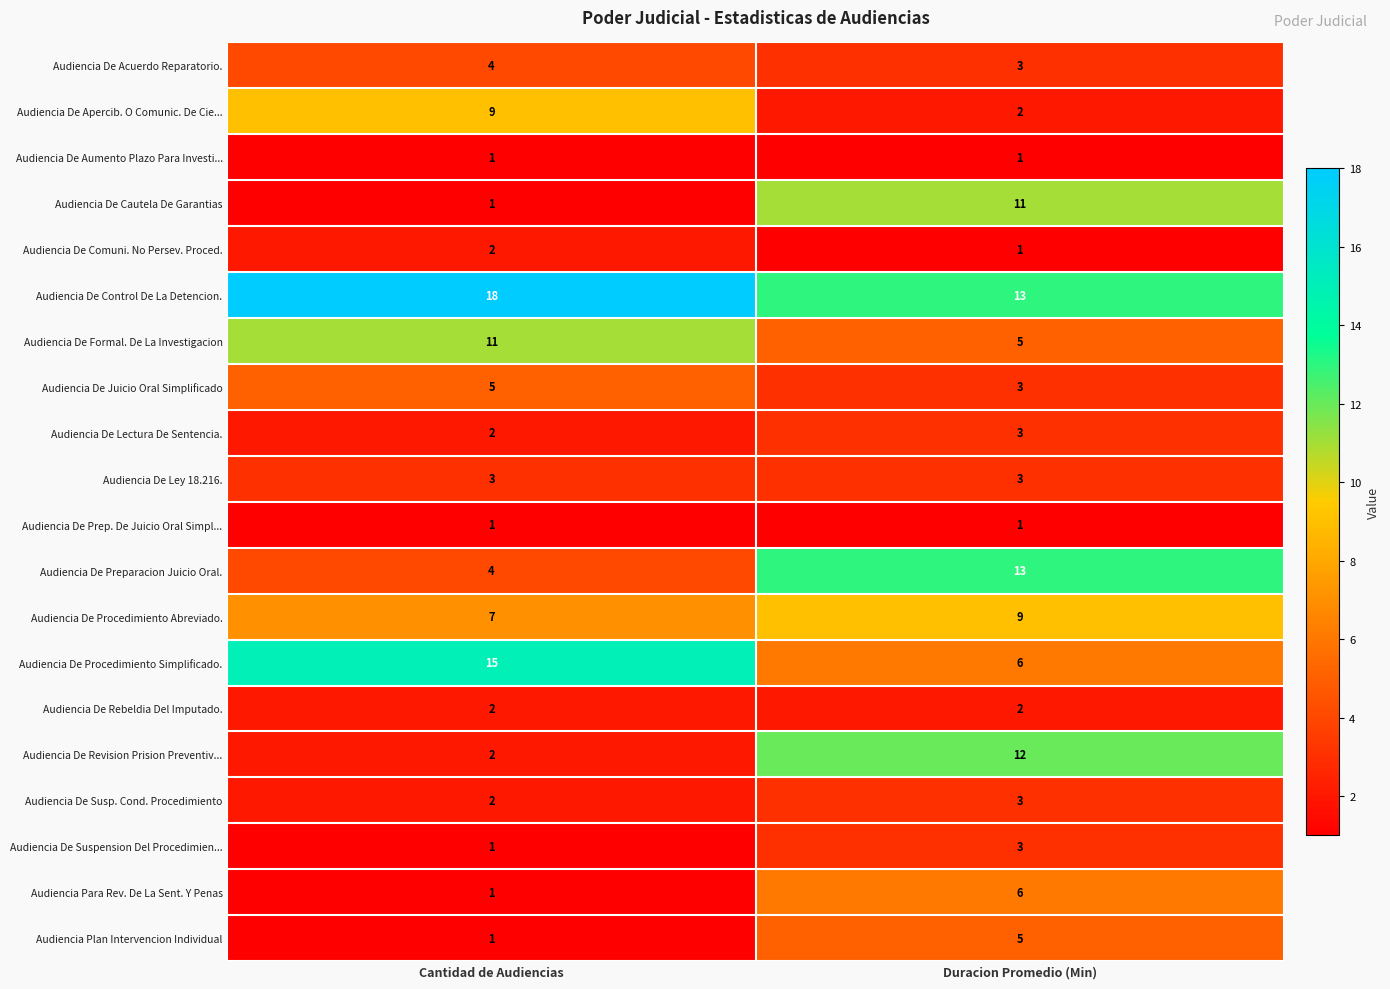

What is the sum of the Audiencia De Procedimiento Simplificado. values at Cantidad de Audiencias and Duracion Promedio (Min)?

21